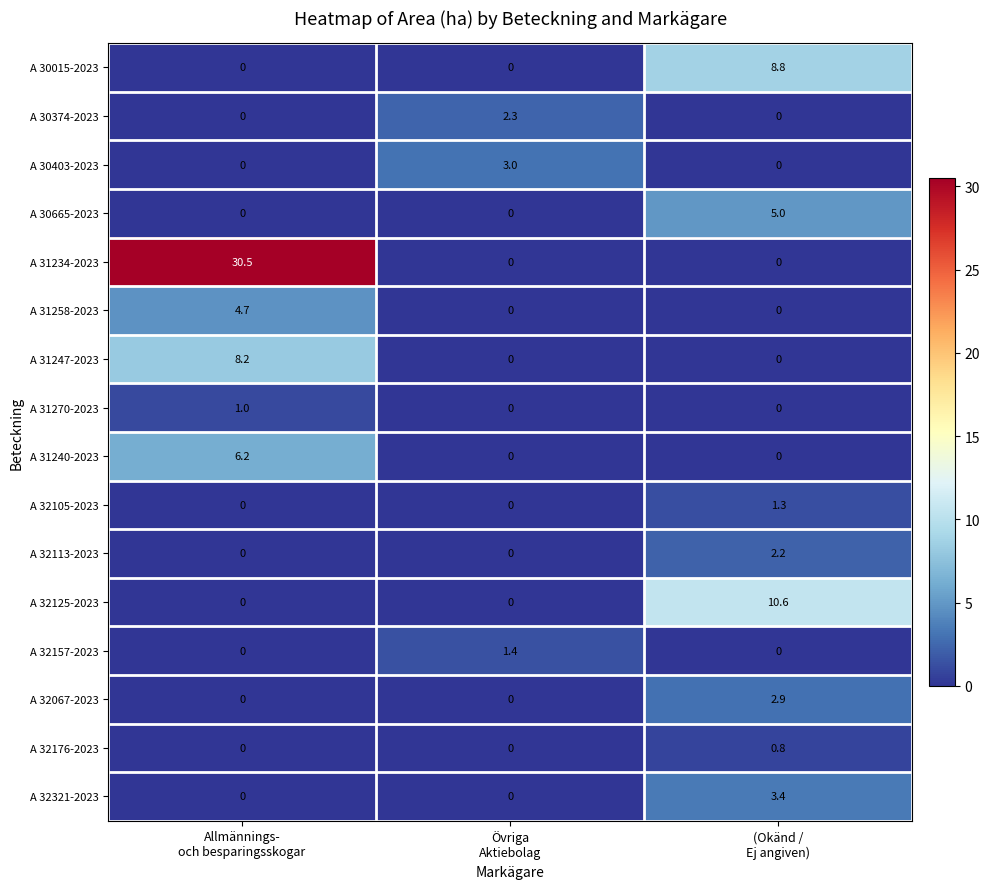

Which series has the largest total across all categories?

A 31234-2023